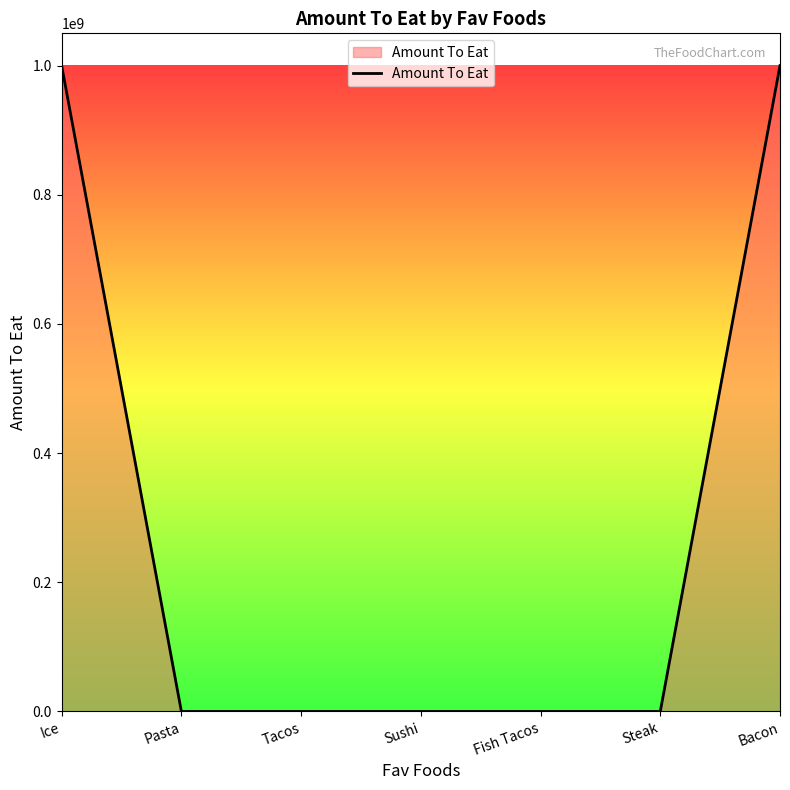

Does the chart have visible grid lines?

No